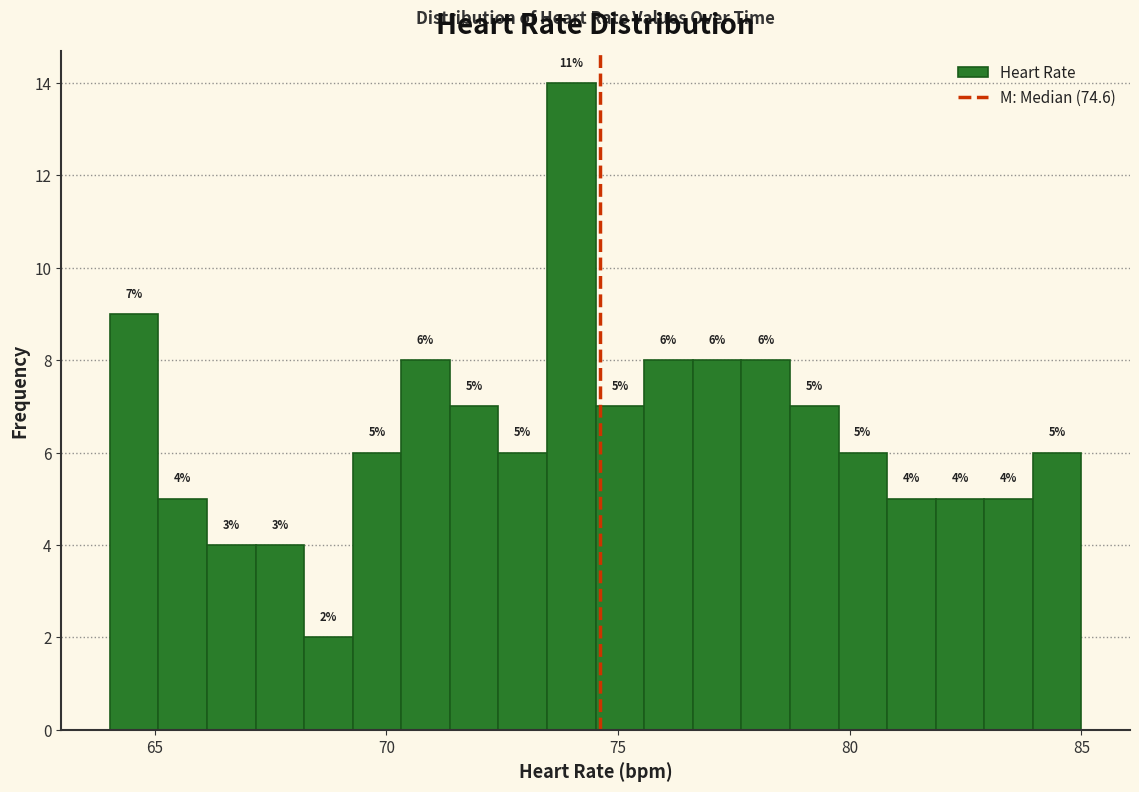

Around what value on the x-axis is the tallest bar? Give the approximate position of its centre, as read against the axis.

74.0